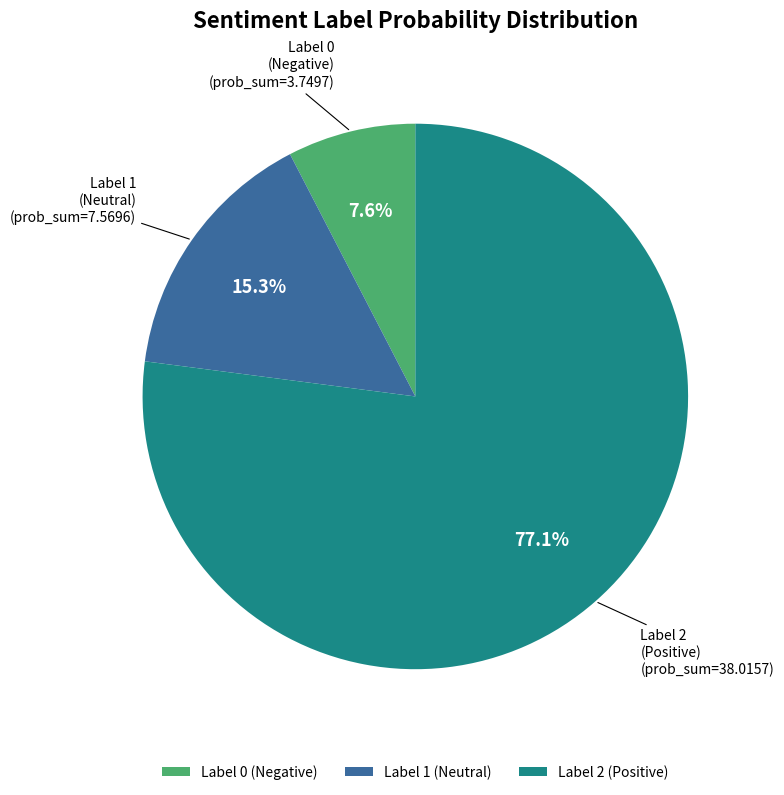

Between Label 0 and Label 2, which is larger?

Label 2